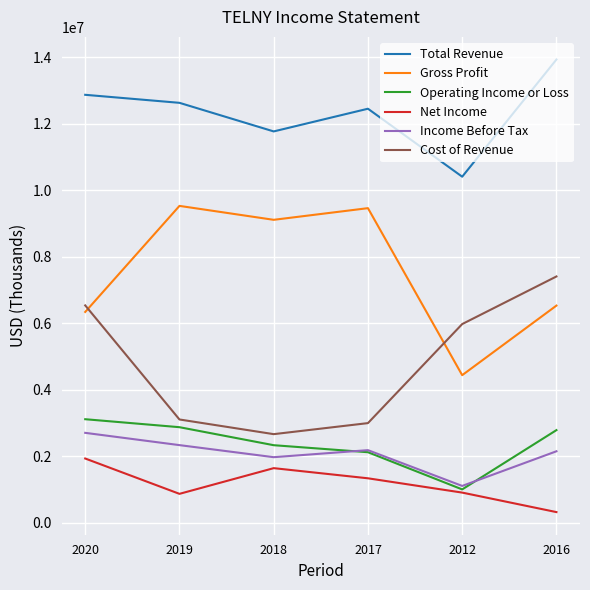

At which label is Total Revenue closest to 12168600?

2017